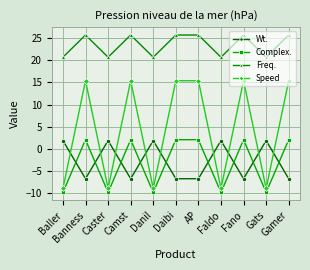

How many lines are shown in the chart?

4